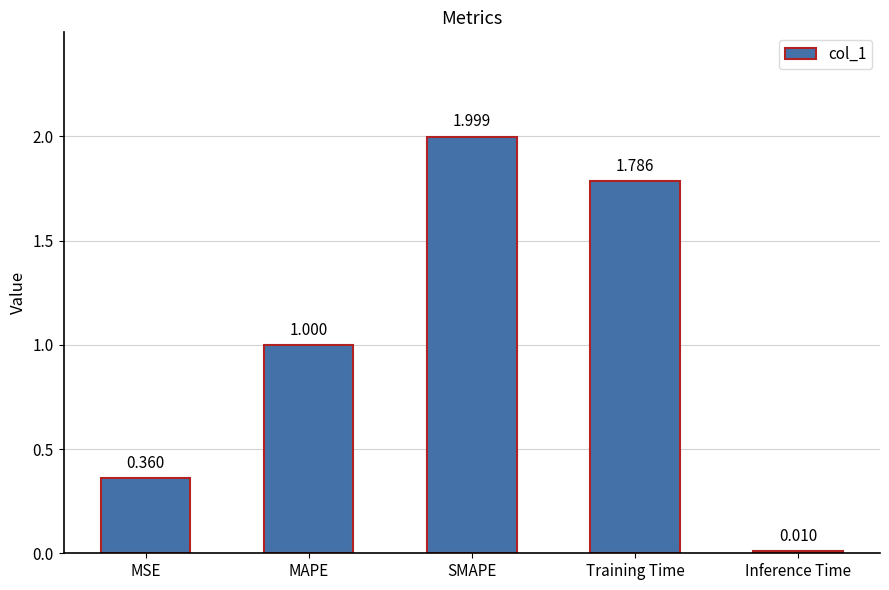

What is the label of the 3rd bar from the left?

SMAPE